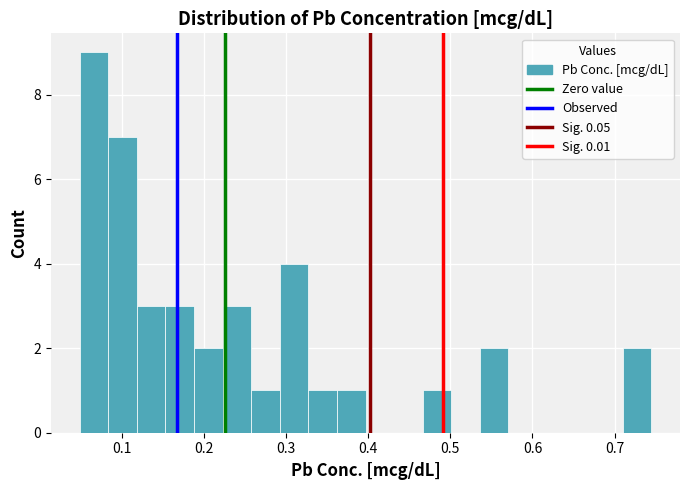

Around what value on the x-axis is the tallest bar? Give the approximate position of its centre, as read against the axis.

0.07